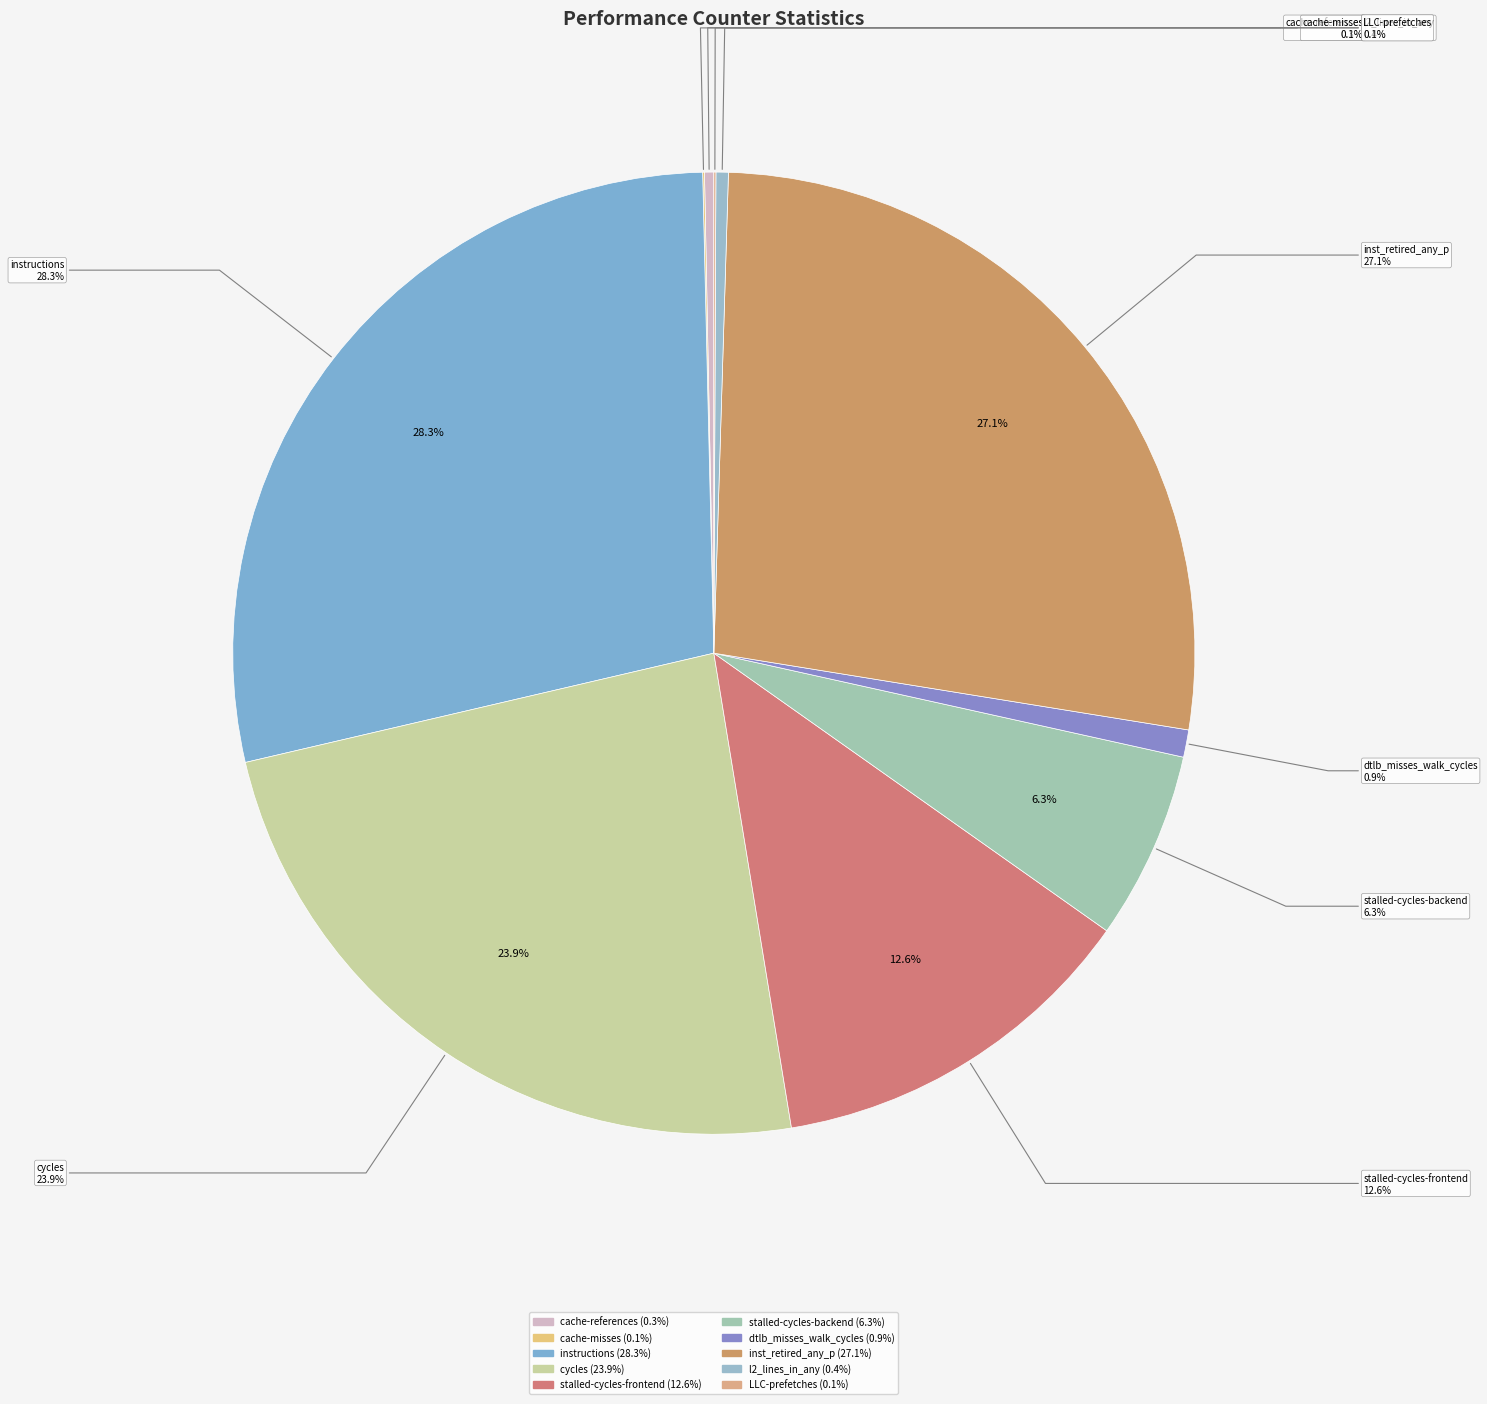

Is there any slice that represents more than half of the pie?

No